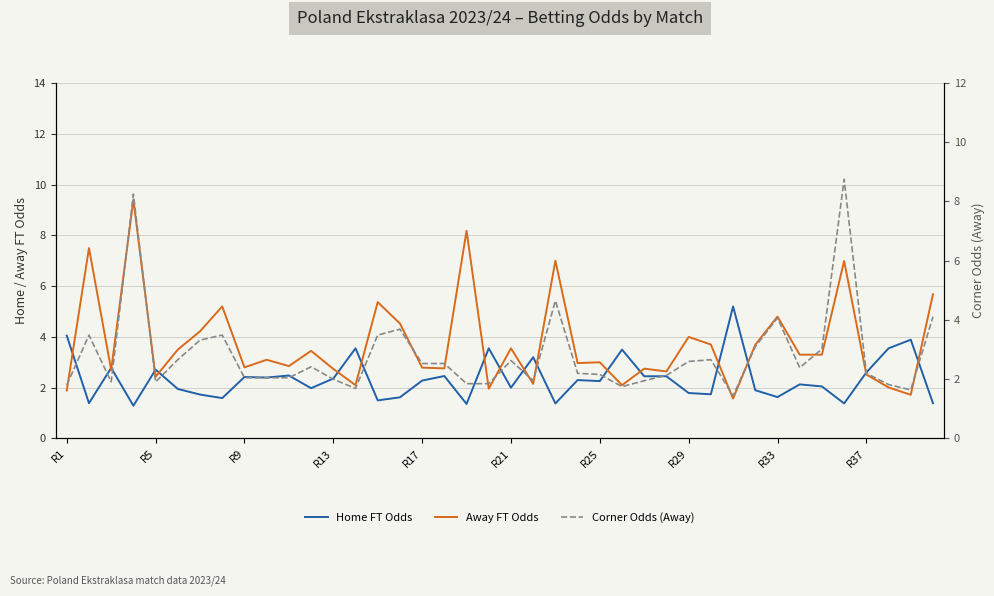

Read the Home FT Odds value at R37.

2.6